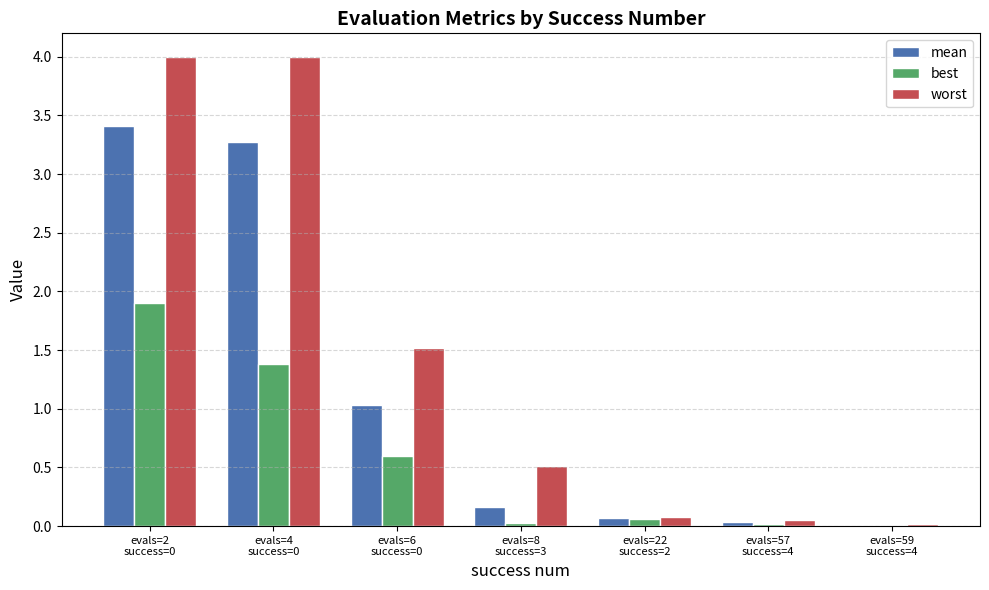

What is the maximum value for worst?

4.0